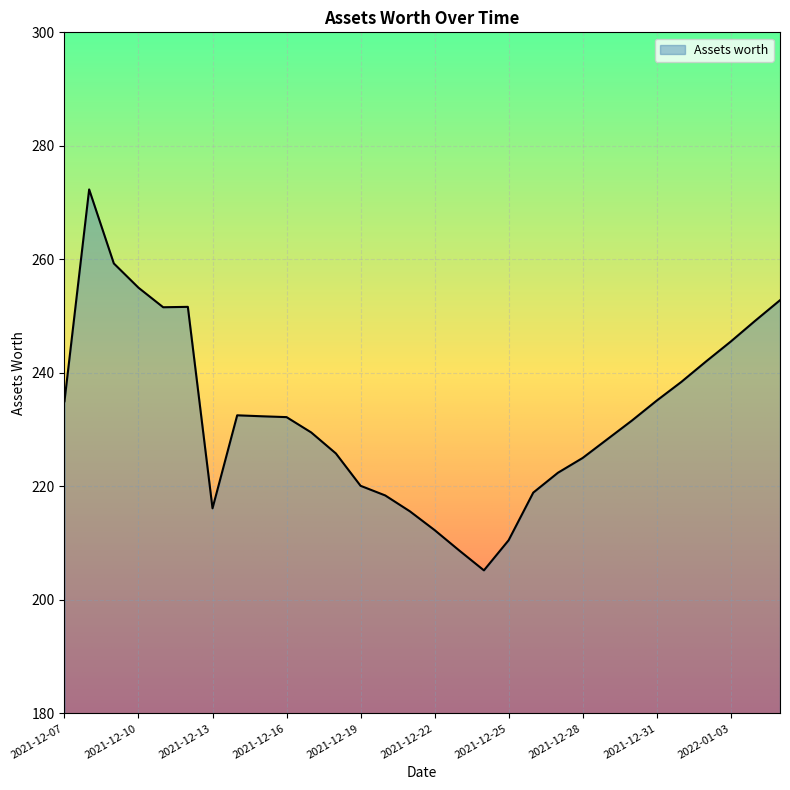

What is the difference between the maximum and minimum values?

67.1